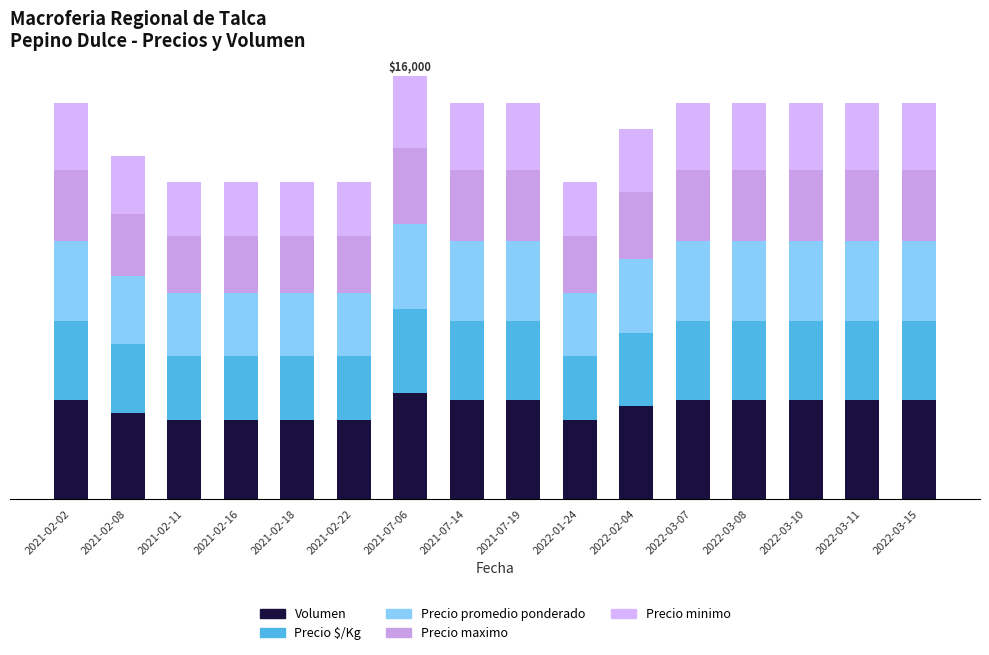

Rank the categories by Precio minimo value from highest to lowest.

2021-07-06, 2021-02-02, 2021-07-14, 2021-07-19, 2022-03-07, 2022-03-08, 2022-03-10, 2022-03-11, 2022-03-15, 2022-02-04, 2021-02-08, 2021-02-11, 2021-02-16, 2021-02-18, 2021-02-22, 2022-01-24